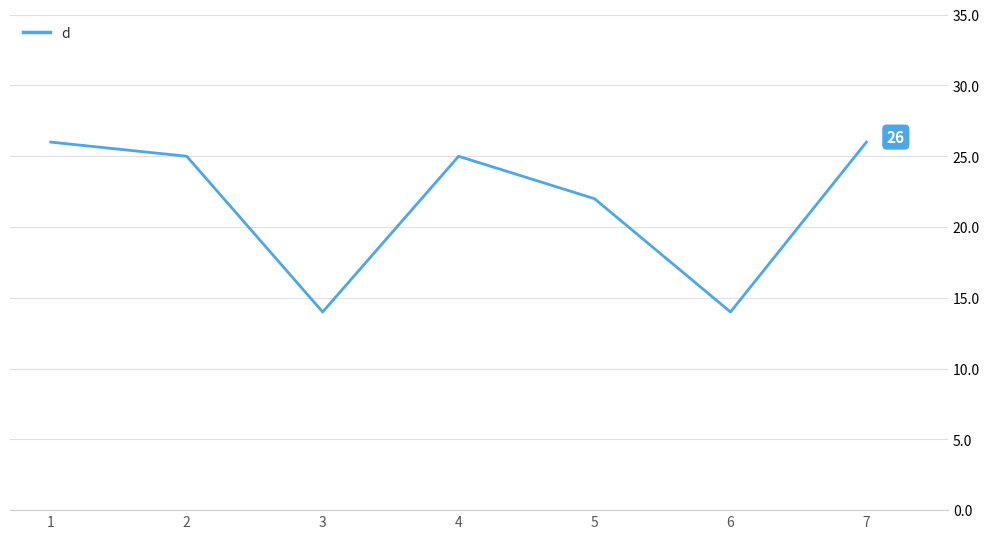

Where is the first local minimum?

3